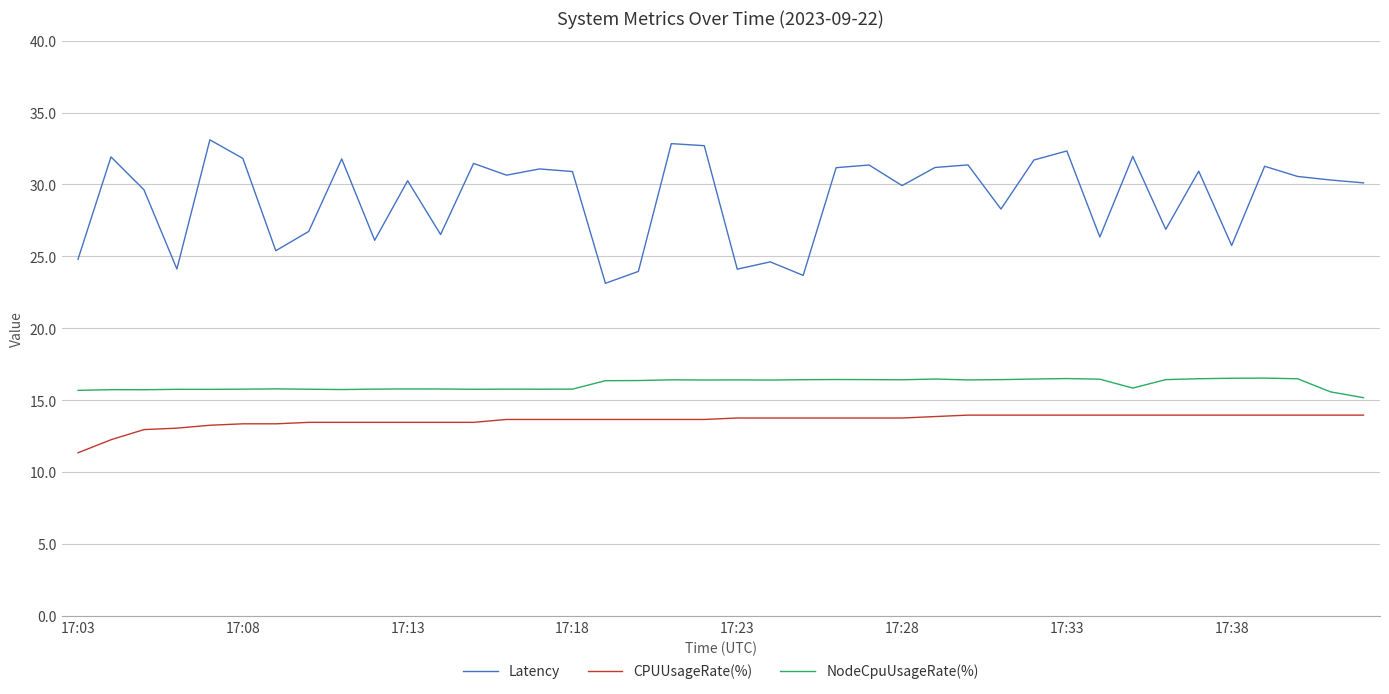

Which series has the largest total across all categories?

Latency